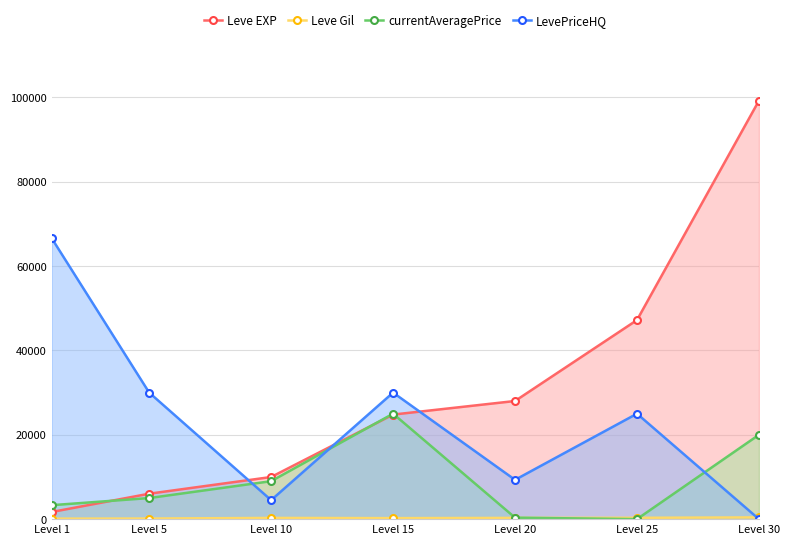

Reading left to right, list all the values displayed in this chart.

Leve EXP: Level 1=1690	Level 5=6030	Level 10=9990	Level 15=24790	Level 20=28010	Level 25=47200	Level 30=99220
Leve Gil: Level 1=112	Level 5=140	Level 10=288	Level 15=240	Level 20=293	Level 25=317	Level 30=413
currentAveragePrice: Level 1=3307	Level 5=5000	Level 10=8999	Level 15=25000	Level 20=350	Level 25=0	Level 30=19999
LevePriceHQ: Level 1=66633	Level 5=29999	Level 10=4500	Level 15=29999	Level 20=9317	Level 25=25000	Level 30=0